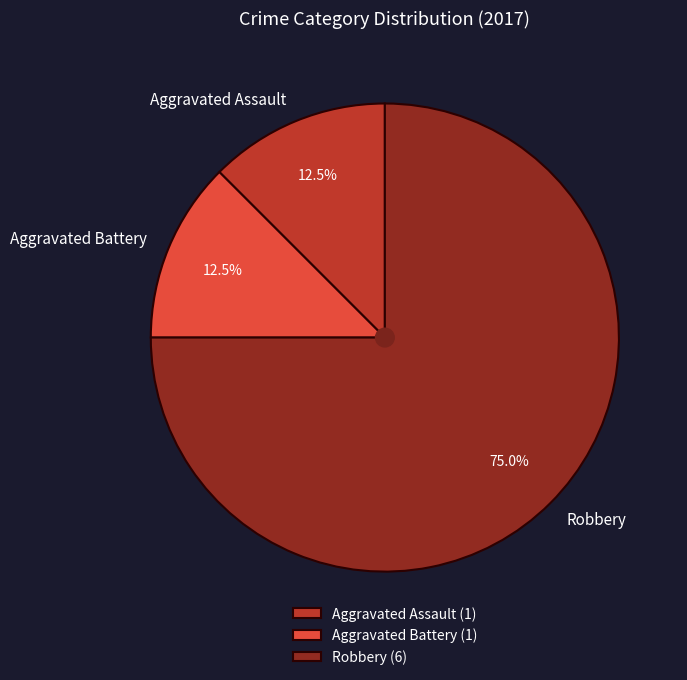

What percentage is the Robbery slice, to the nearest percent?

75%